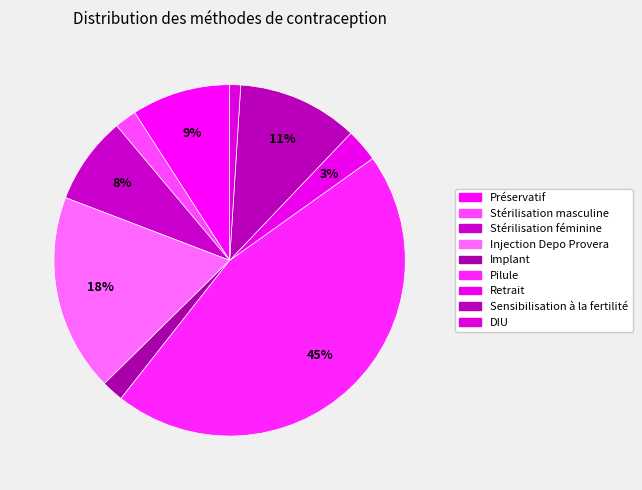

To the nearest percent, what percentage of the pie is Préservatif?

9%